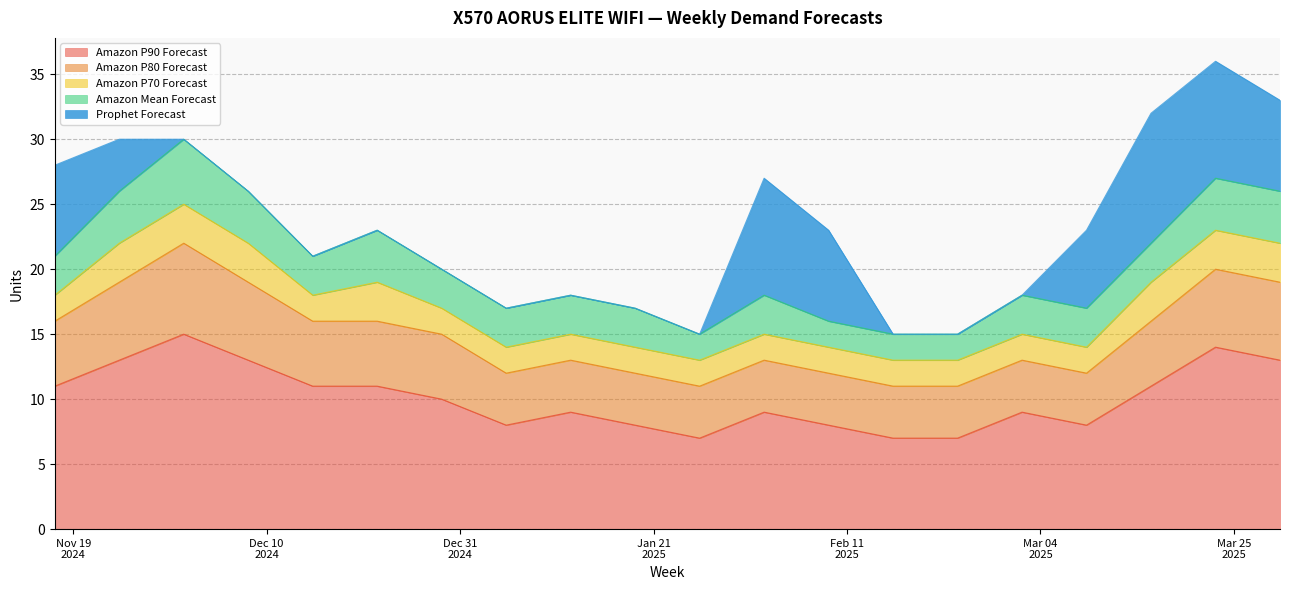

The Amazon Mean Forecast series shows 8 at 2024-12-01. True or false?

False